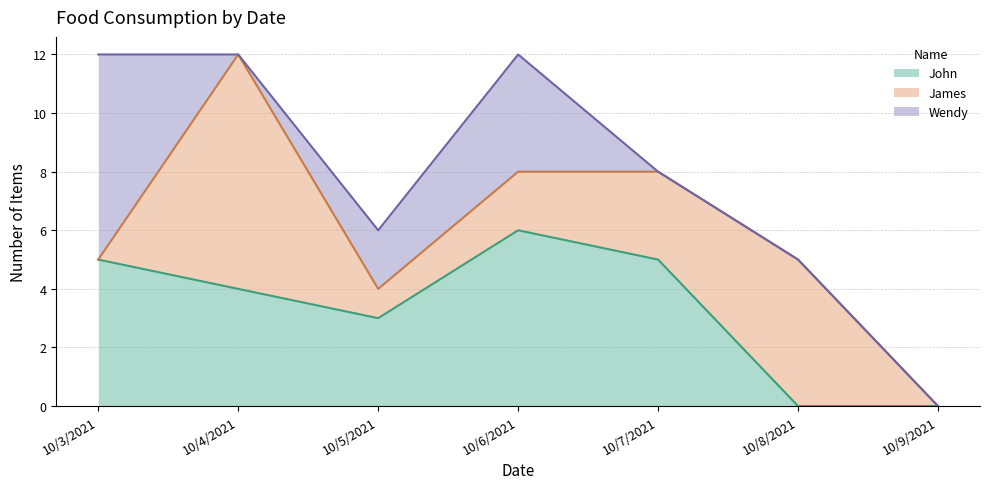

Reading right to left, transcribe all the data shown in this chart.

John: 0	0	5	6	3	4	5
James: 0	5	3	2	1	8	0
Wendy: 0	0	0	4	2	0	7